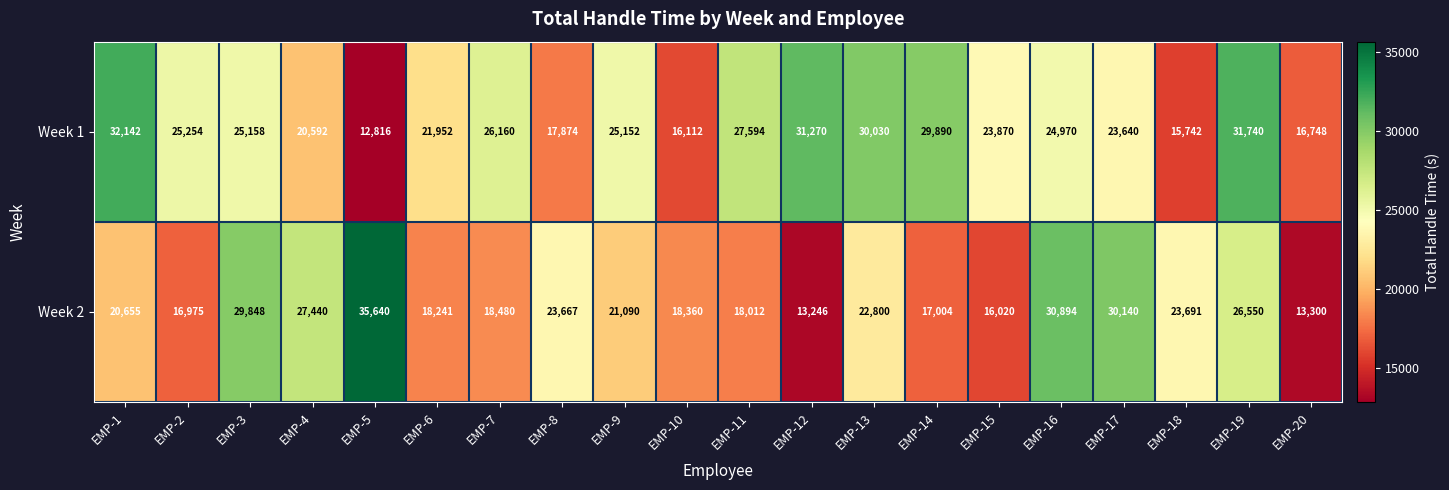

Which series changed the most between EMP-13 and EMP-15?

Week 2